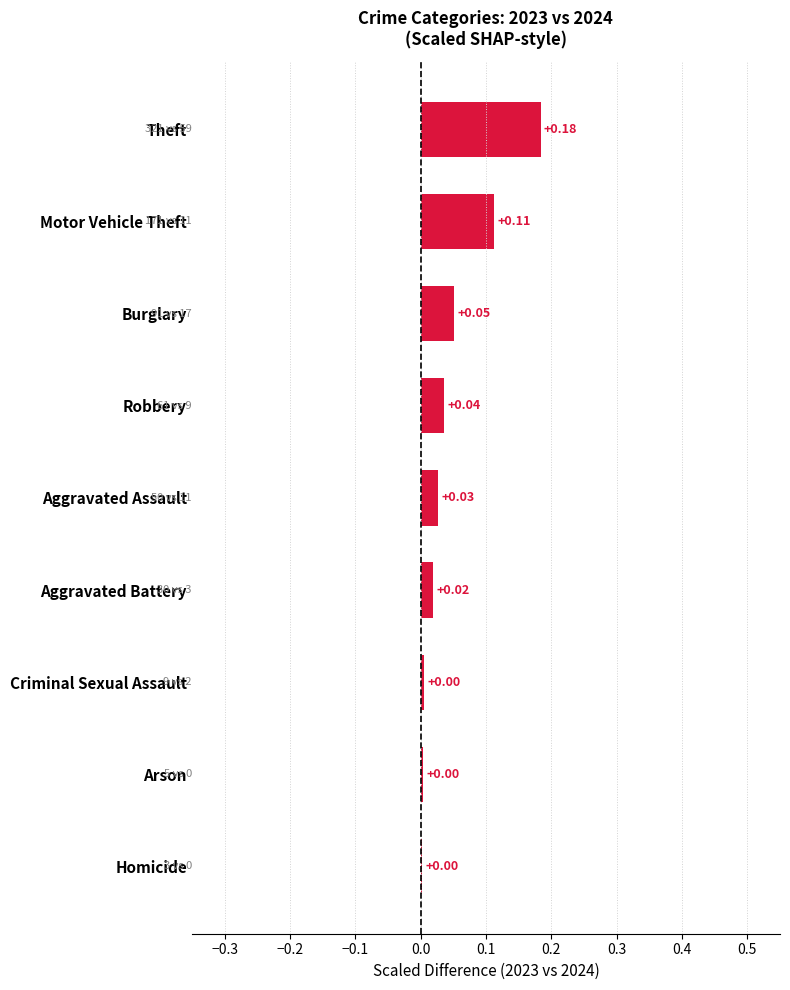

What is the sum of all values?

0.4